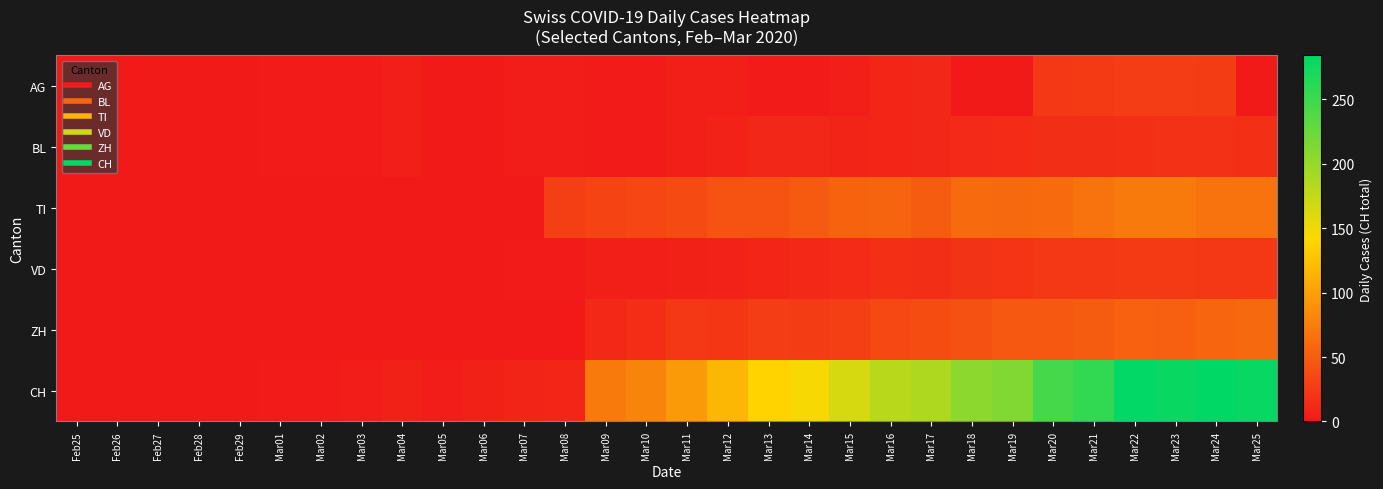

At how many categories does at least one series exceed 212?

6